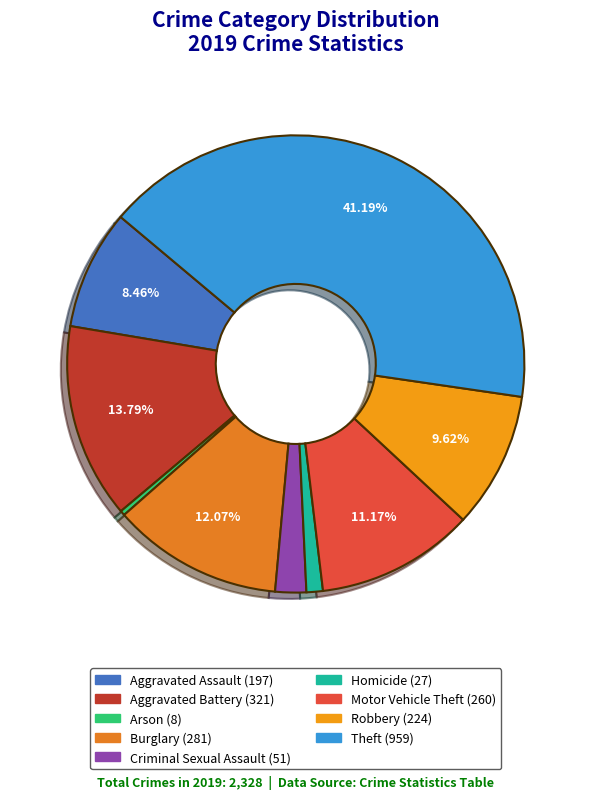

Which category has the biggest portion of the pie?

Theft